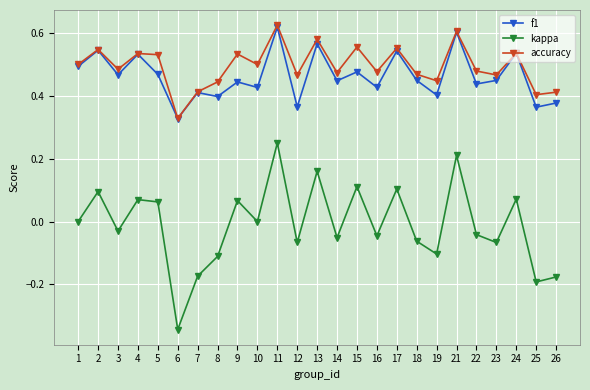

What are all the series names shown in the legend?

f1, kappa, accuracy